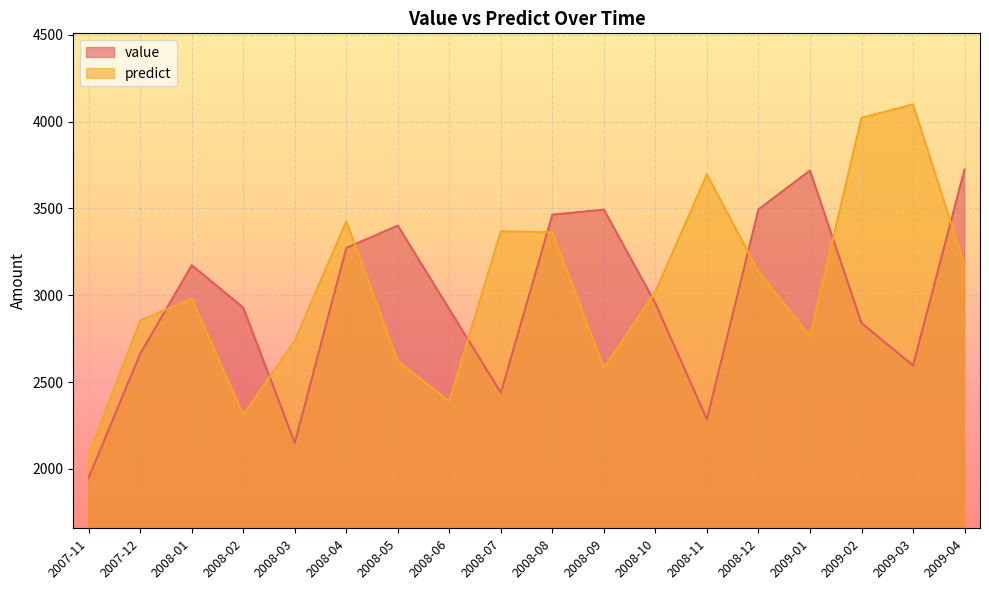

What is the sum of the predict values at 2008-06 and 2008-03?

5127.5